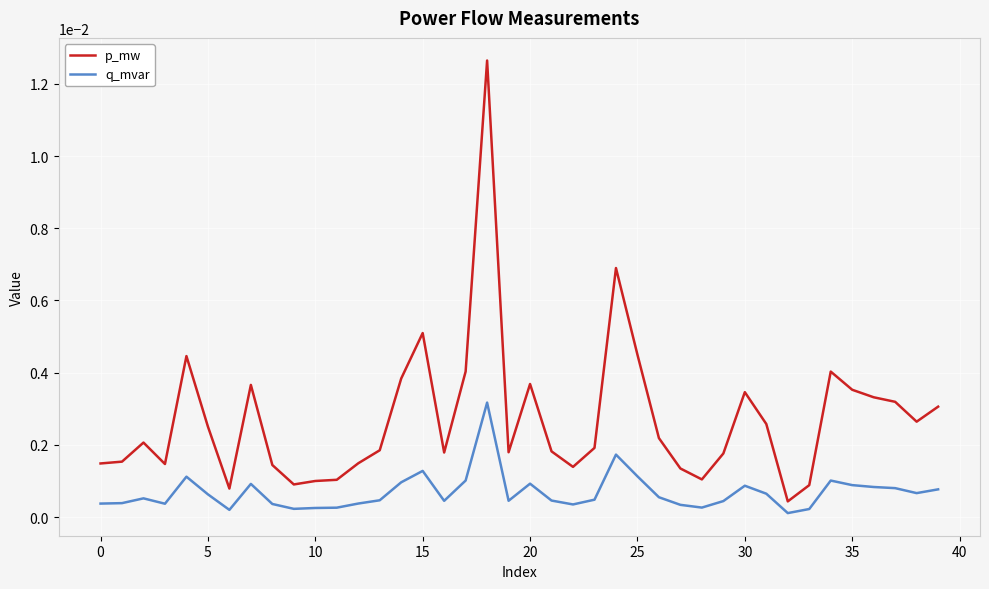

Which series has the widest spread of values?

p_mw